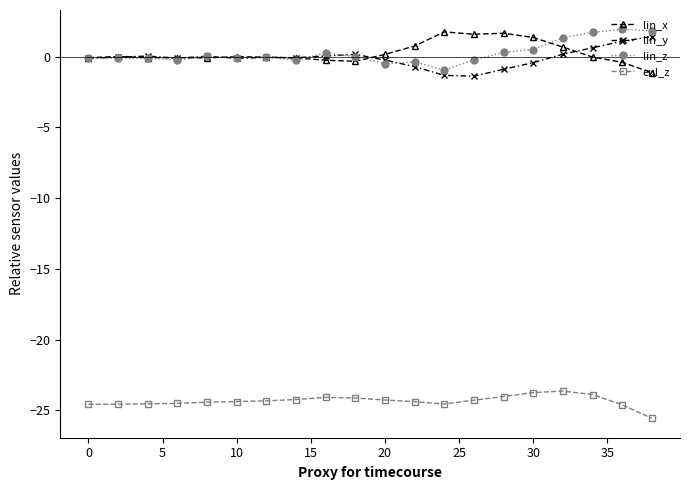

True or false: lin_y and eul_z intersect in this chart.

False